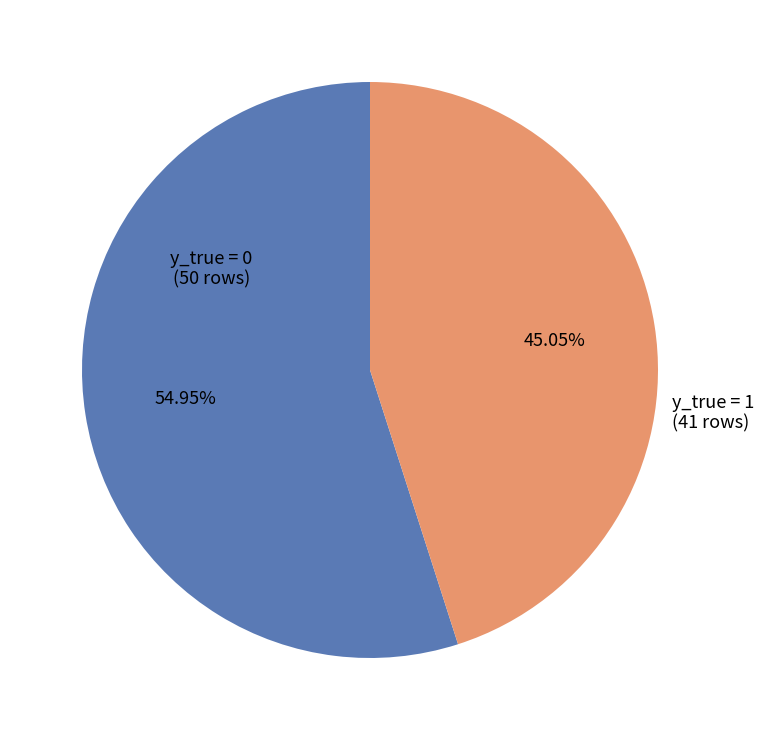

Which category has the smallest portion of the pie?

y_true = 1